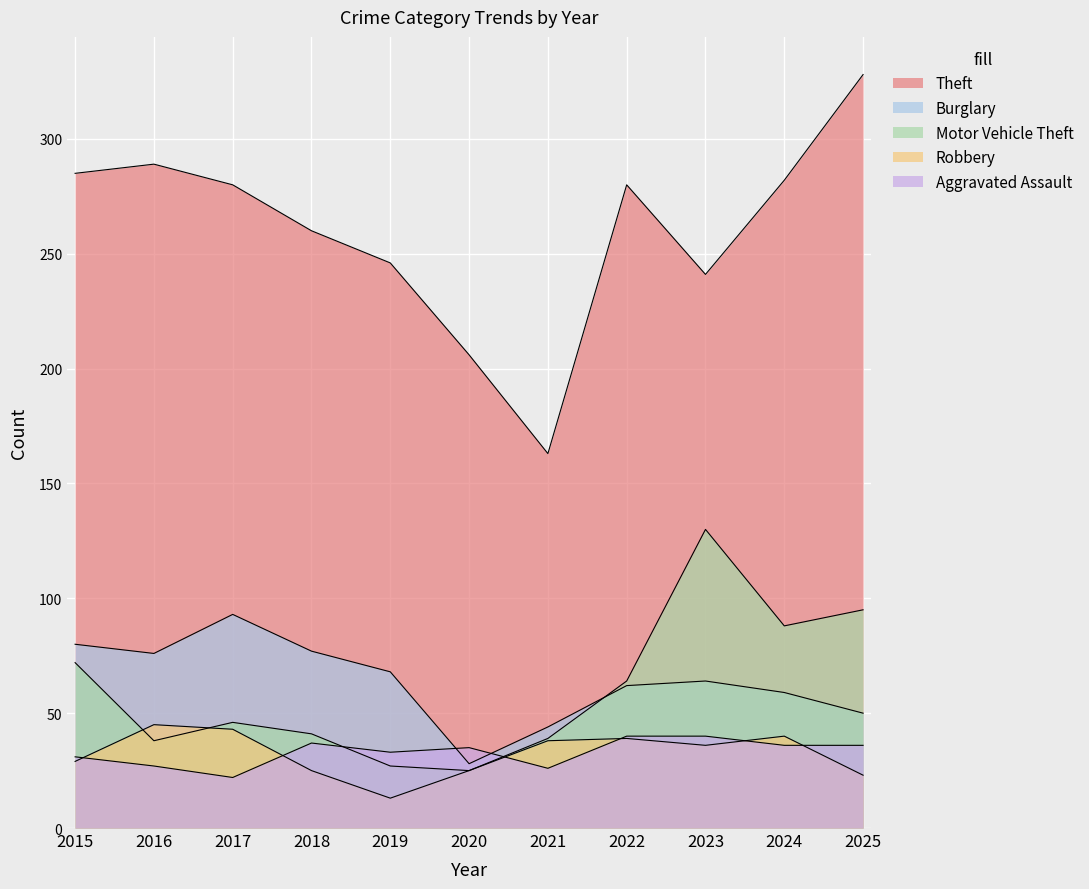

At which category is the sum across all series the highest?

2025